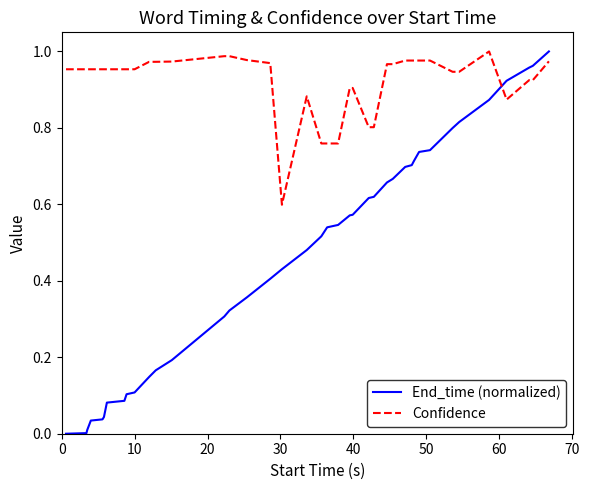

What are all the series names shown in the legend?

End_time (normalized), Confidence